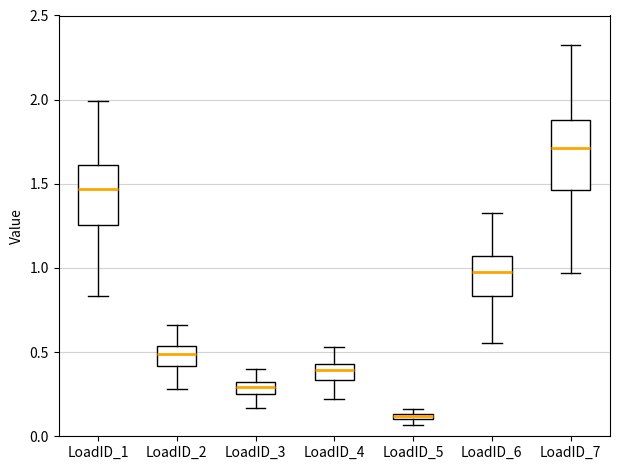

Which box has the lowest median line?

LoadID_5